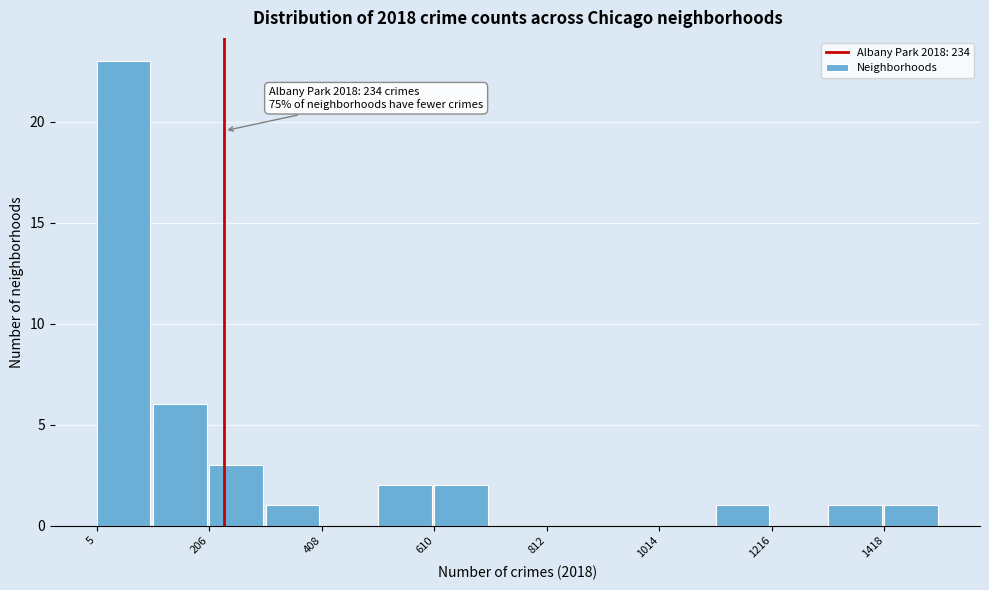

Around what value on the x-axis is the tallest bar? Give the approximate position of its centre, as read against the axis.

50